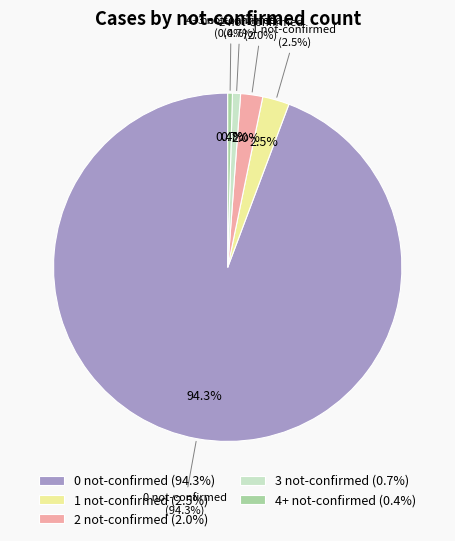

Do 3 not-confirmed and 0 not-confirmed together represent more than half of the pie?

Yes